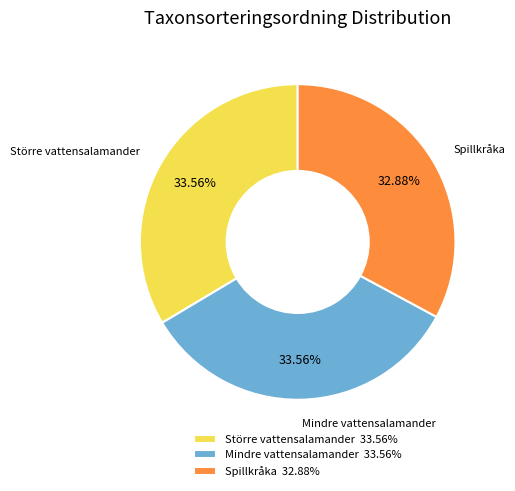

Is there any slice that represents more than half of the pie?

No